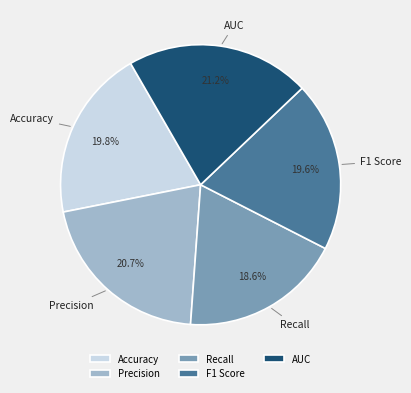

True or false: F1 Score accounts for 10% of the total.

False